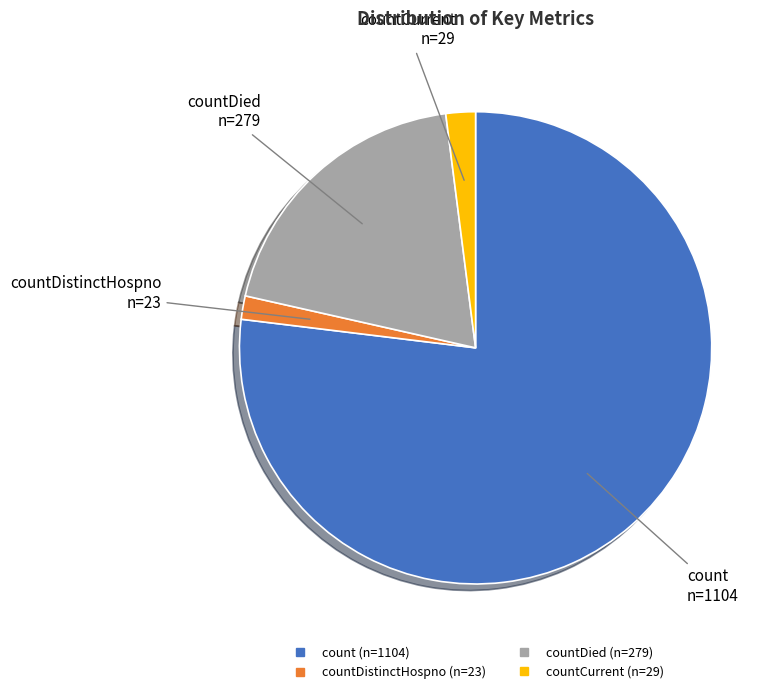

Is there any slice that represents more than half of the pie?

Yes